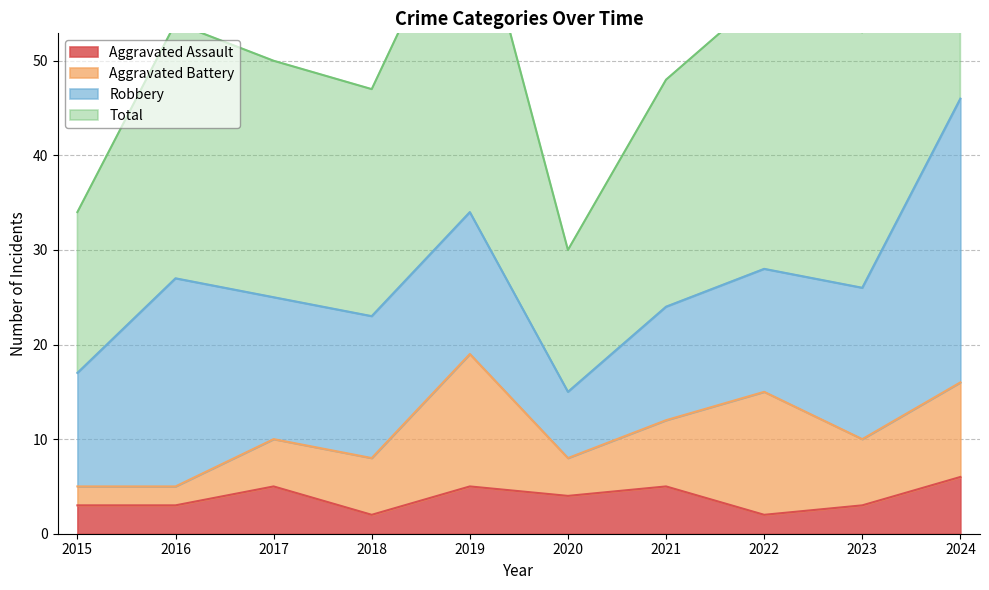

The Aggravated Assault series shows 3 at 2023. True or false?

True